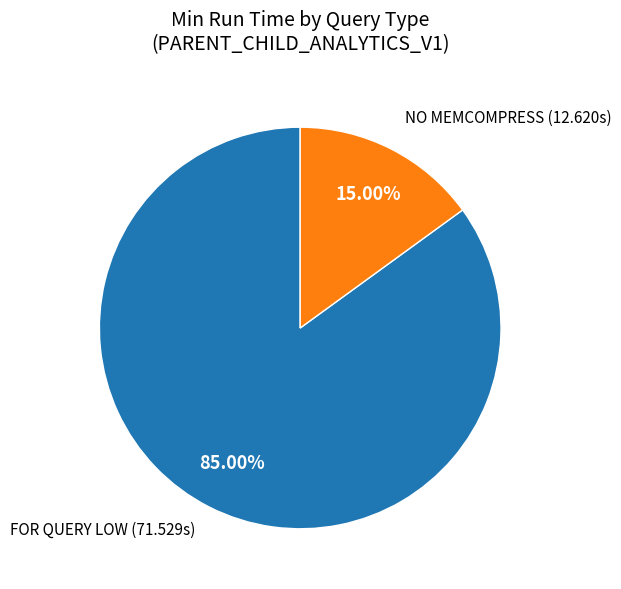

Is it true that NO MEMCOMPRESS is 21% of the pie?

False